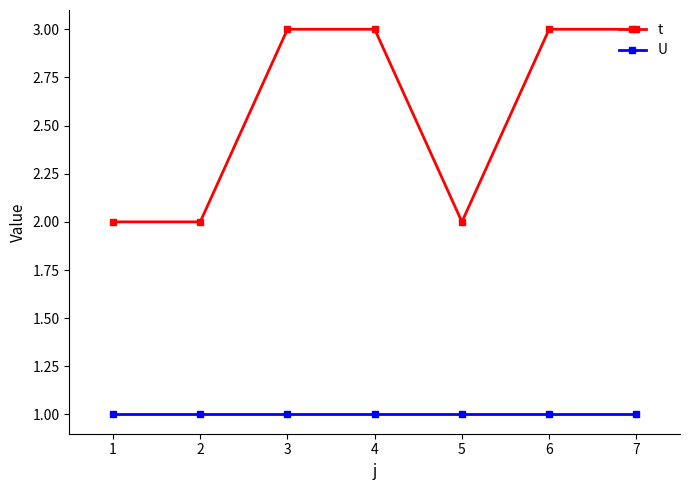

What are all the series names shown in the legend?

t, U